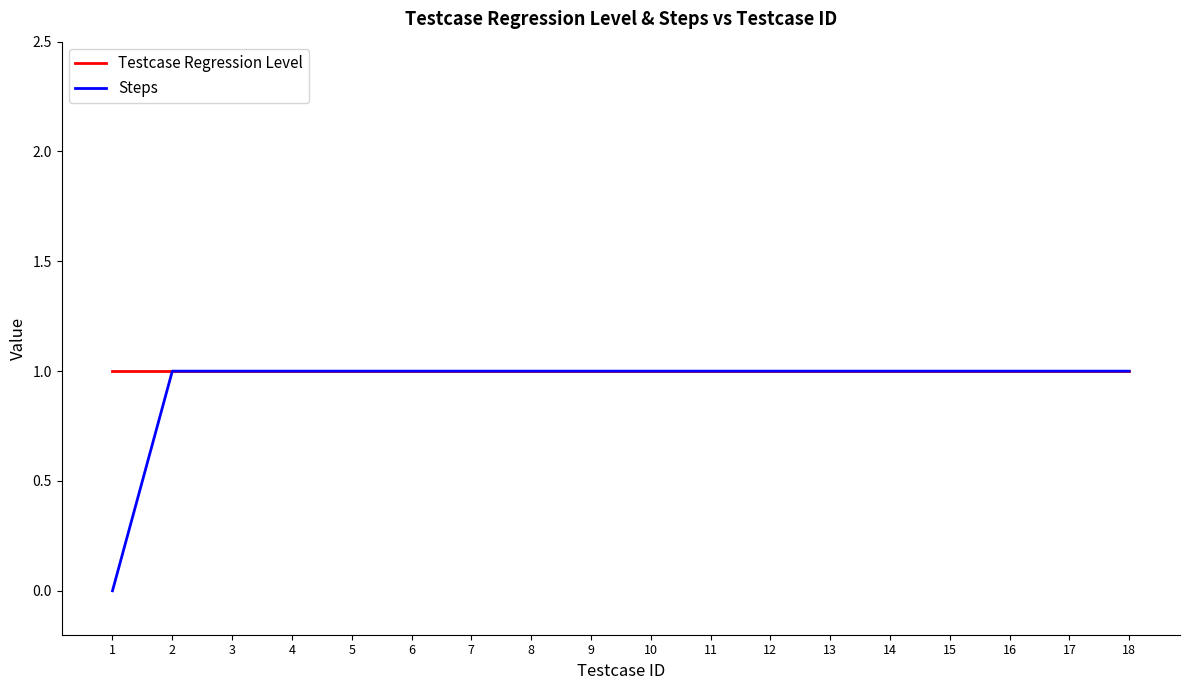

Which series has the widest spread of values?

Steps